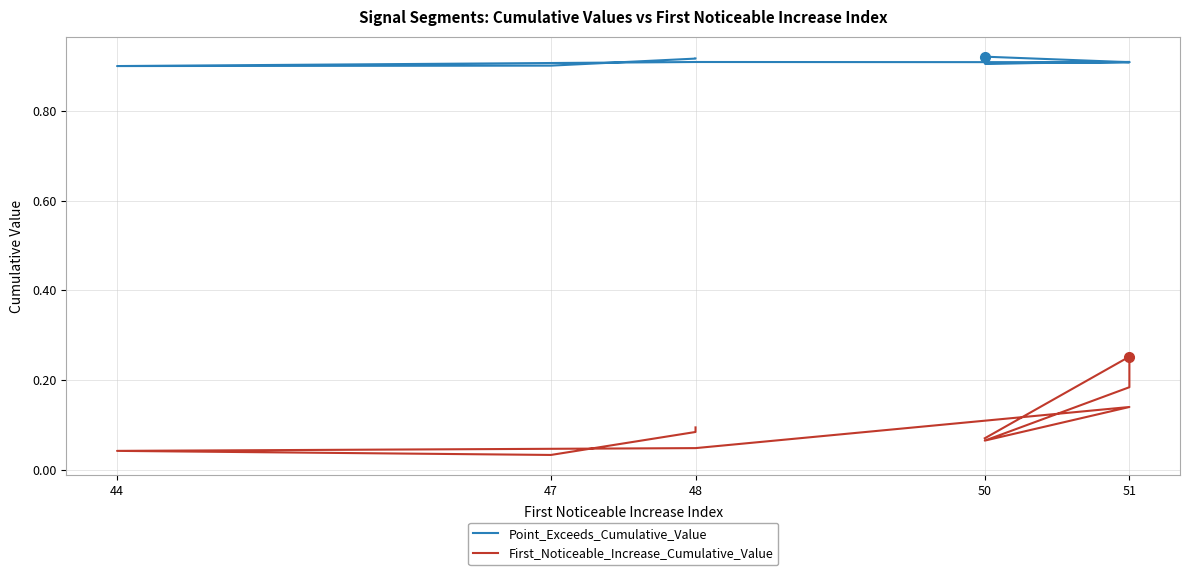

Does the chart display data point markers on the line(s)?

No